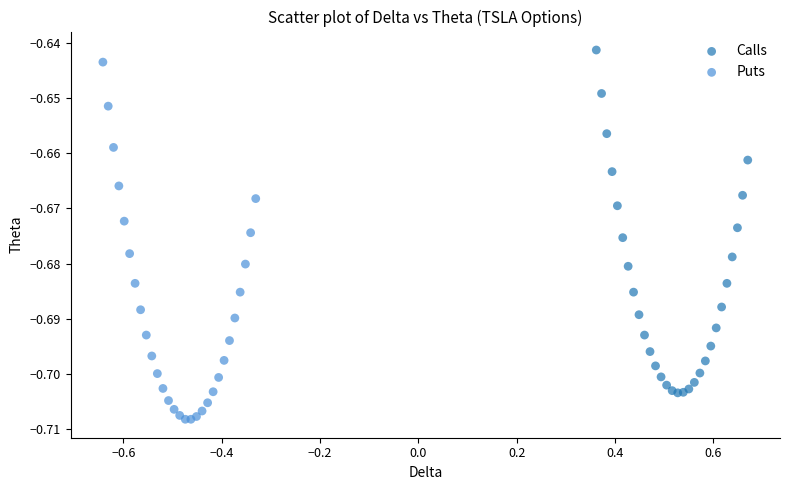

Which series contains the lowest Y value?

Puts